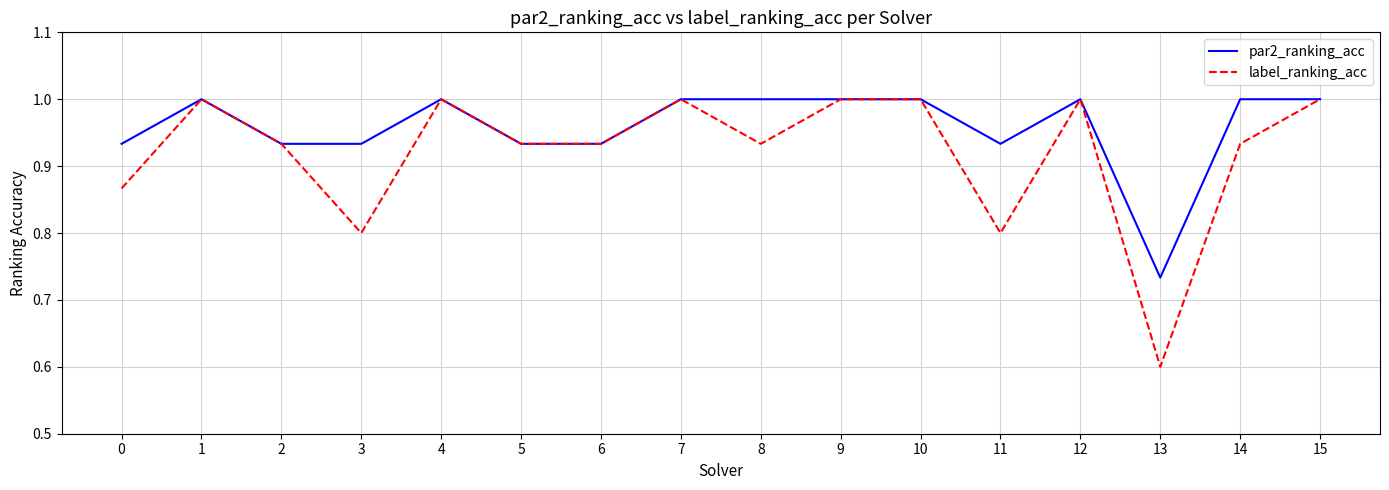

Which series has the largest range (max minus min)?

label_ranking_acc